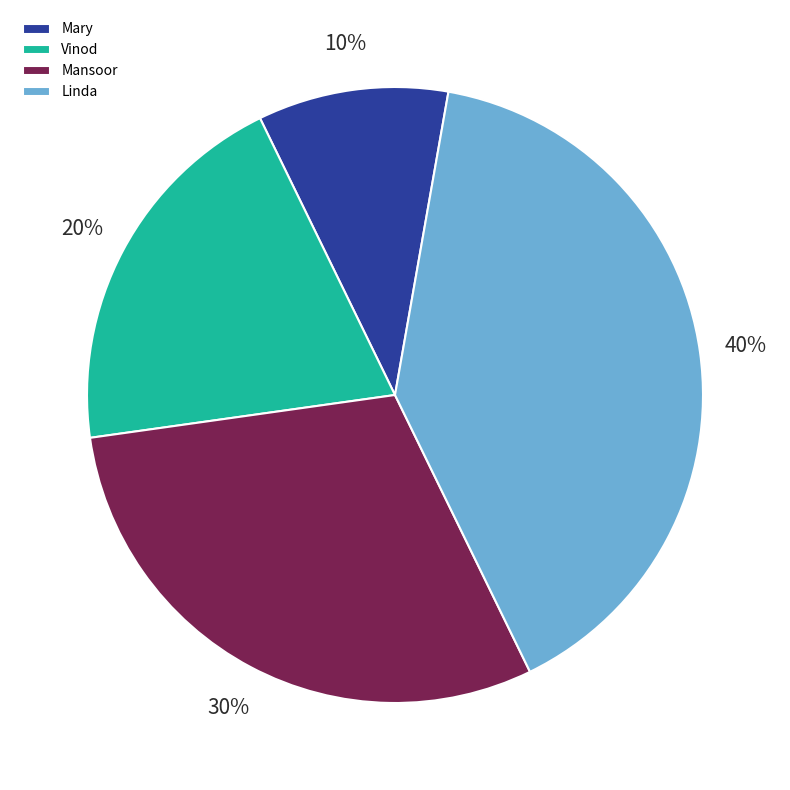

Which slice is the smallest?

Mary